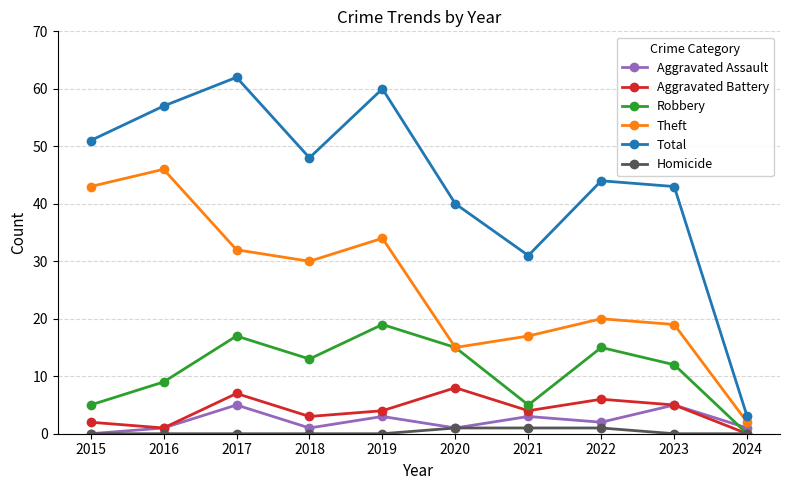

What is the difference between the Robbery values at 2015 and 2018?

8